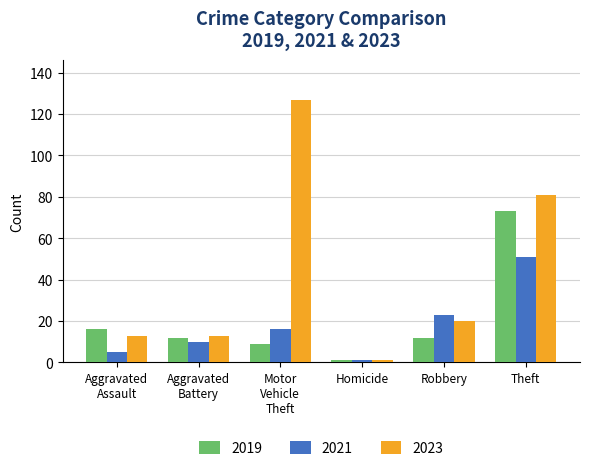

What is the sum of all 2023 values?

255